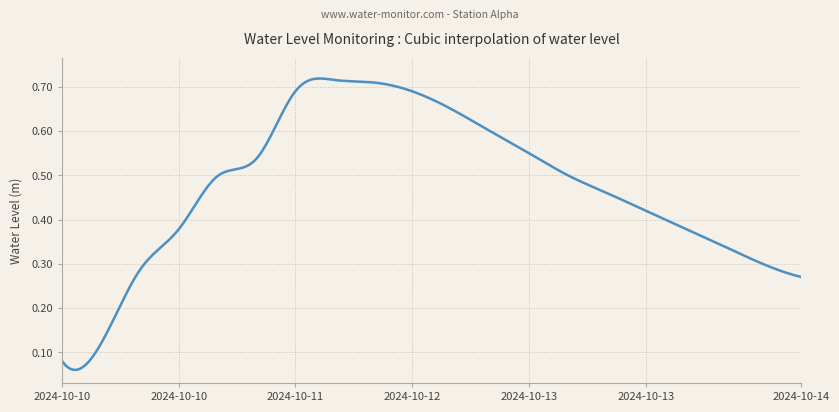

What is the sum of all values?

189.0